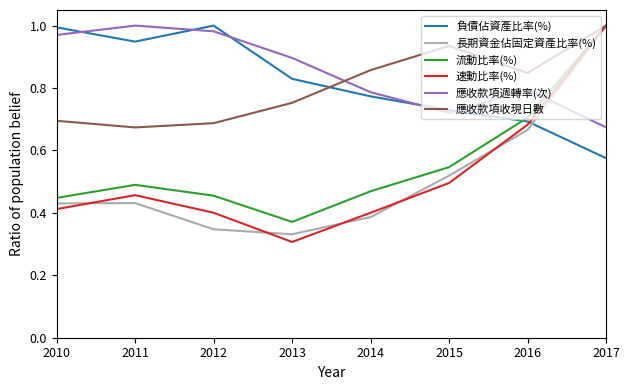

Count the number of data series in this chart.

6